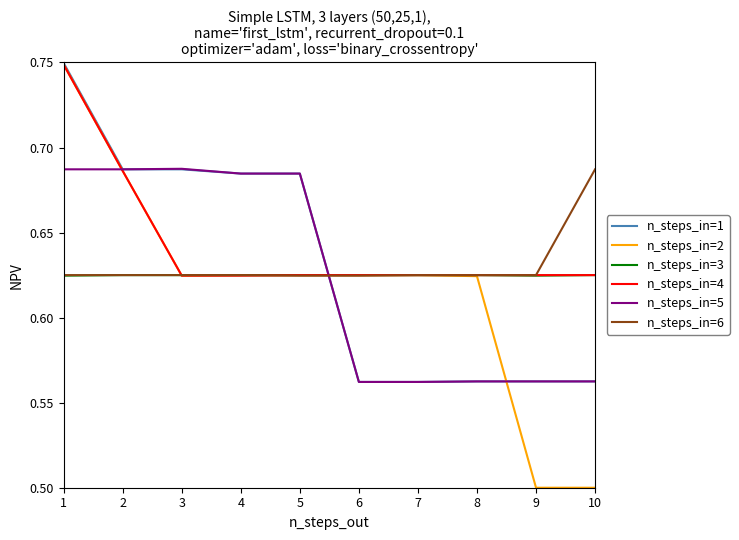

What is the total value across all series at 5?

3.9